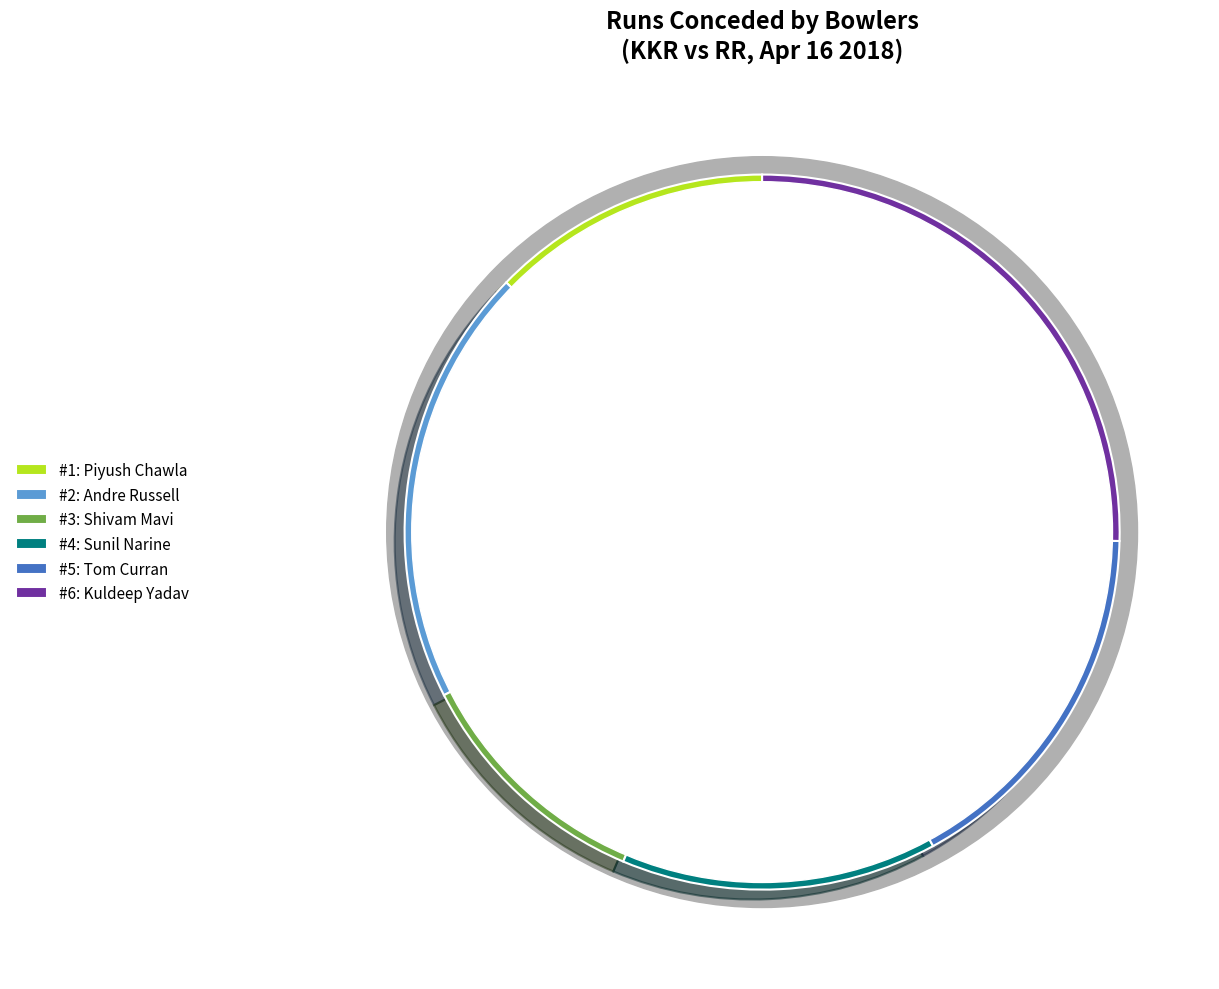

Count the number of slices in the pie.

6